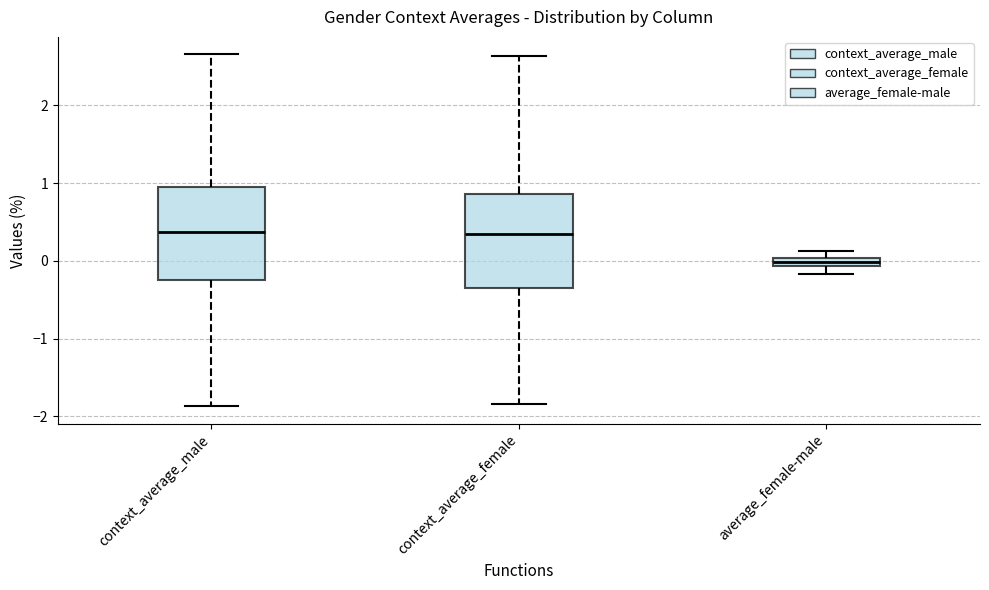

Where does the lower whisker of the box for context_average_male end on the y-axis? The values are not printed on the chart, so give them approximately, as read against the axis.

-1.9